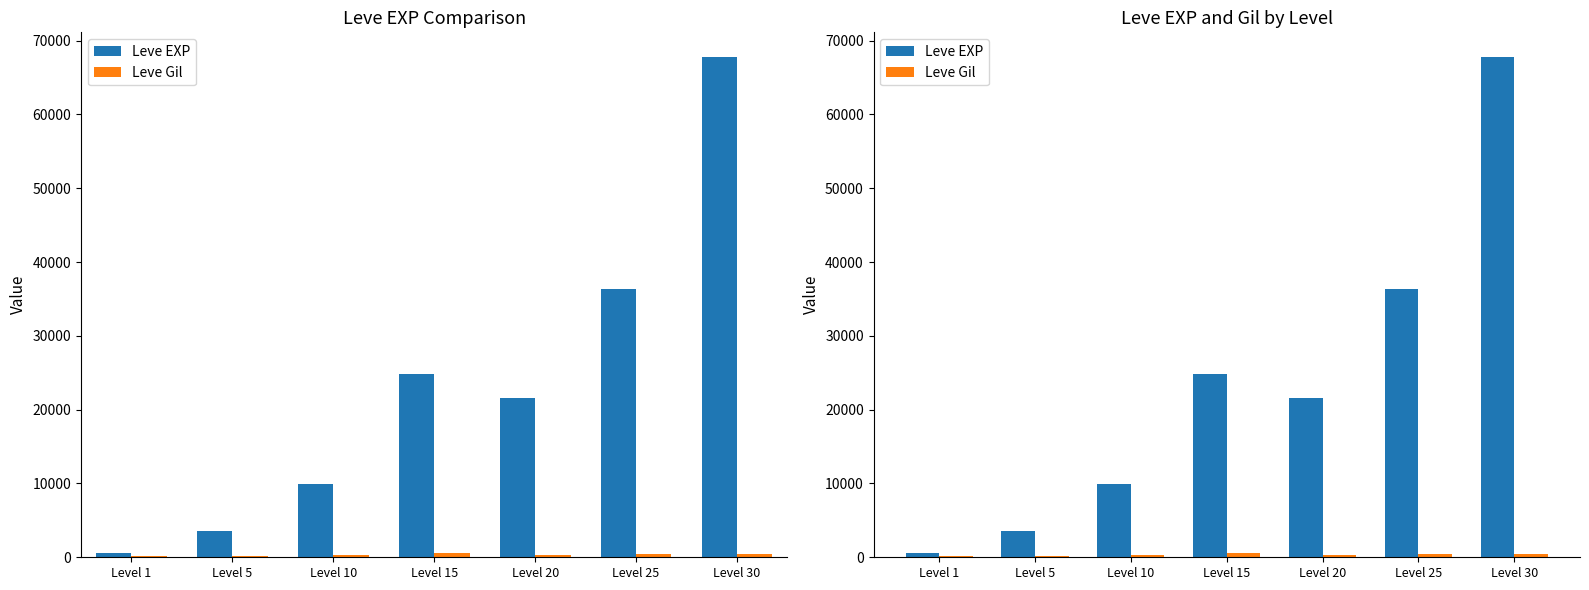

What is the sum of the Leve Gil values at Level 25 and Level 1?

598